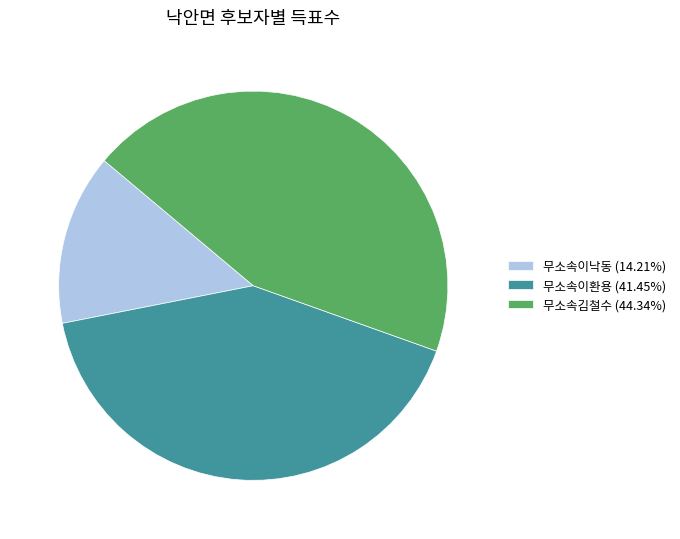

Does 무소속김철수 represent more than half of the total?

No